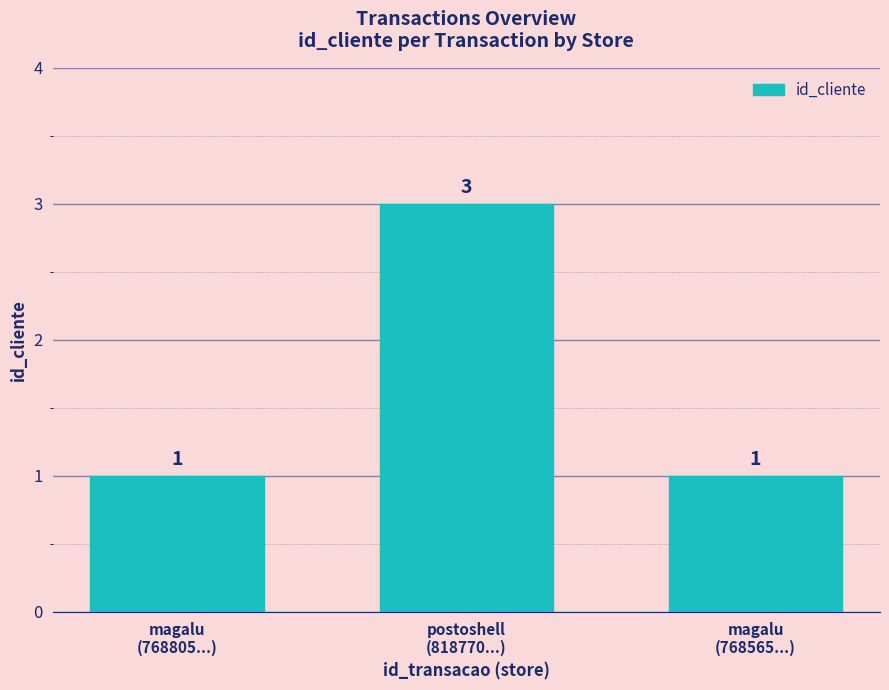

Reading right to left, extract all data points from this chart.

1	3	1